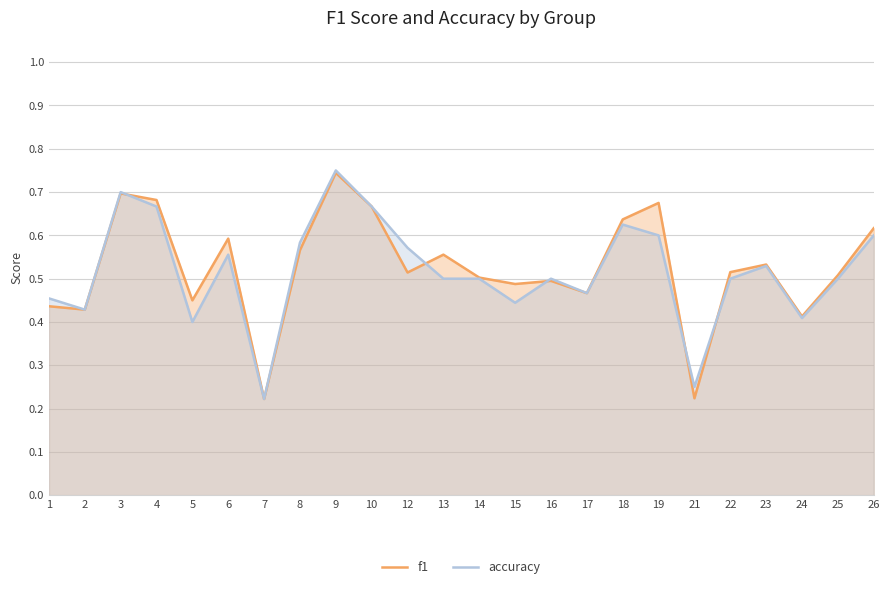

At which category is the sum across all series the highest?

9